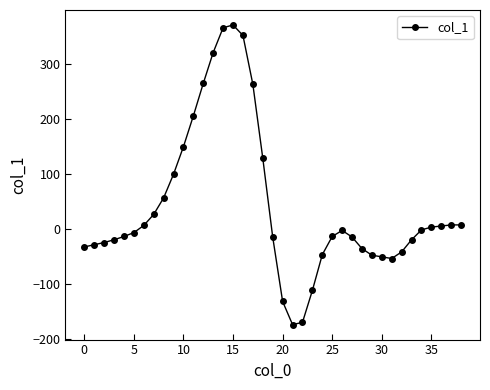

How many data points are above -6?

19